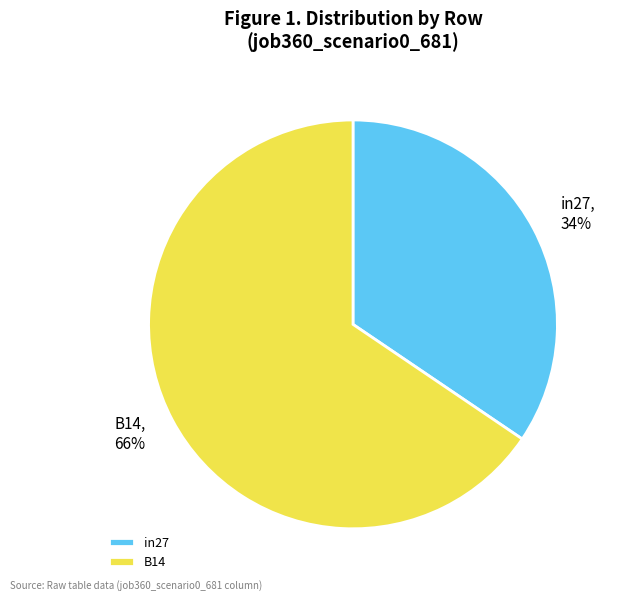

Is it true that in27 is 48% of the pie?

False